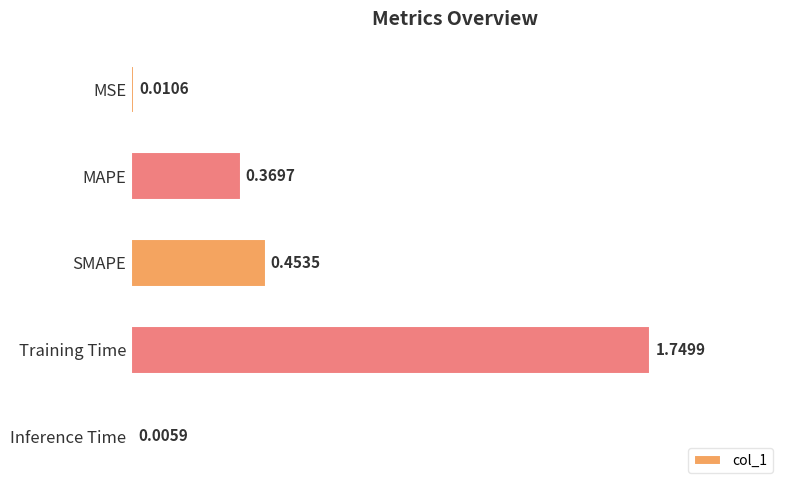

Which category has the highest value across all series?

Training Time